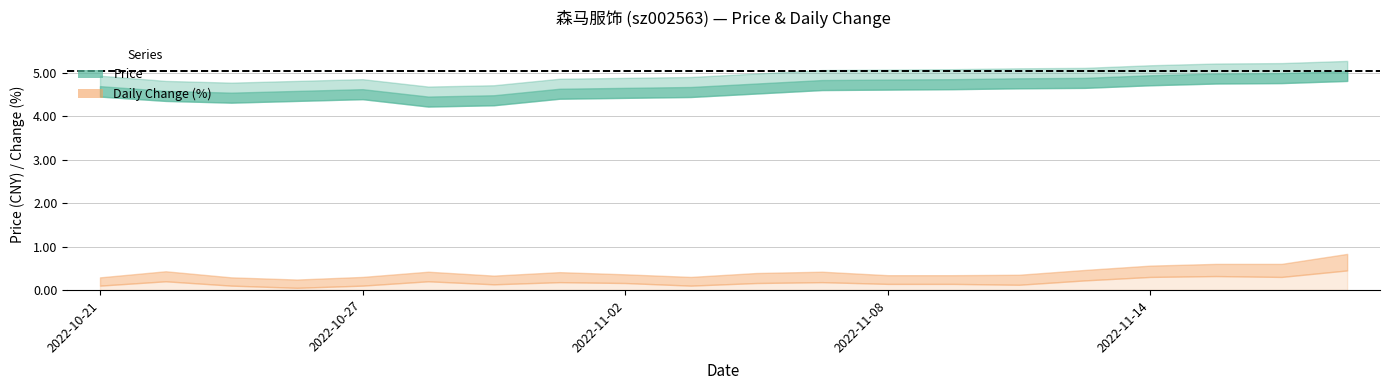

Rank the series by their average value, from highest to lowest.

price, t_change